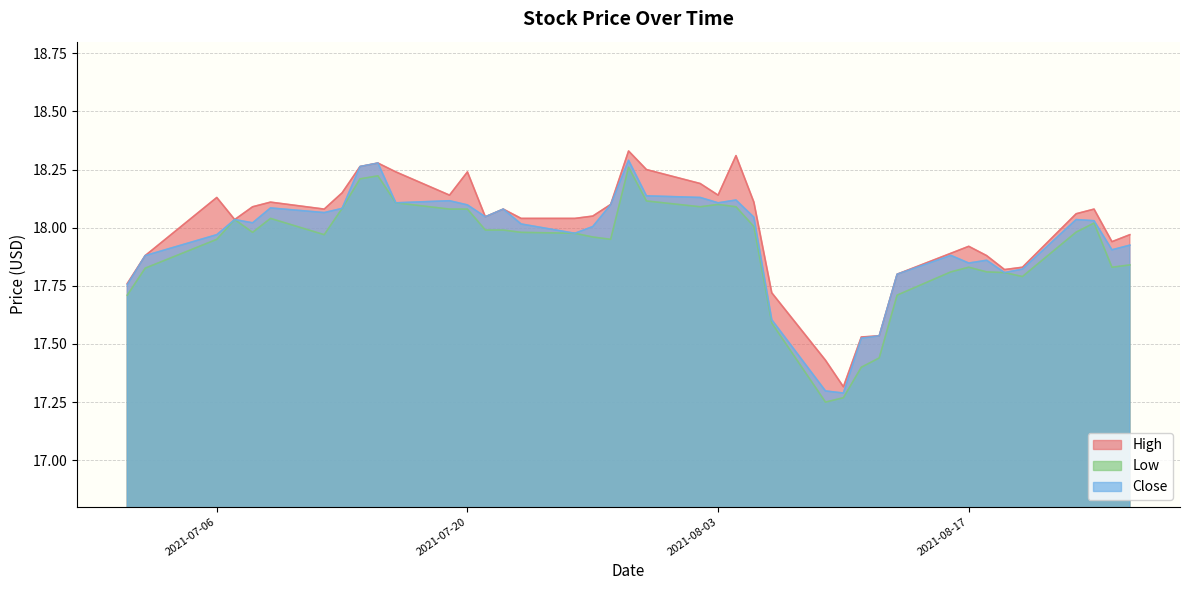

What is the difference between the maximum and minimum values in the High series?

1.0